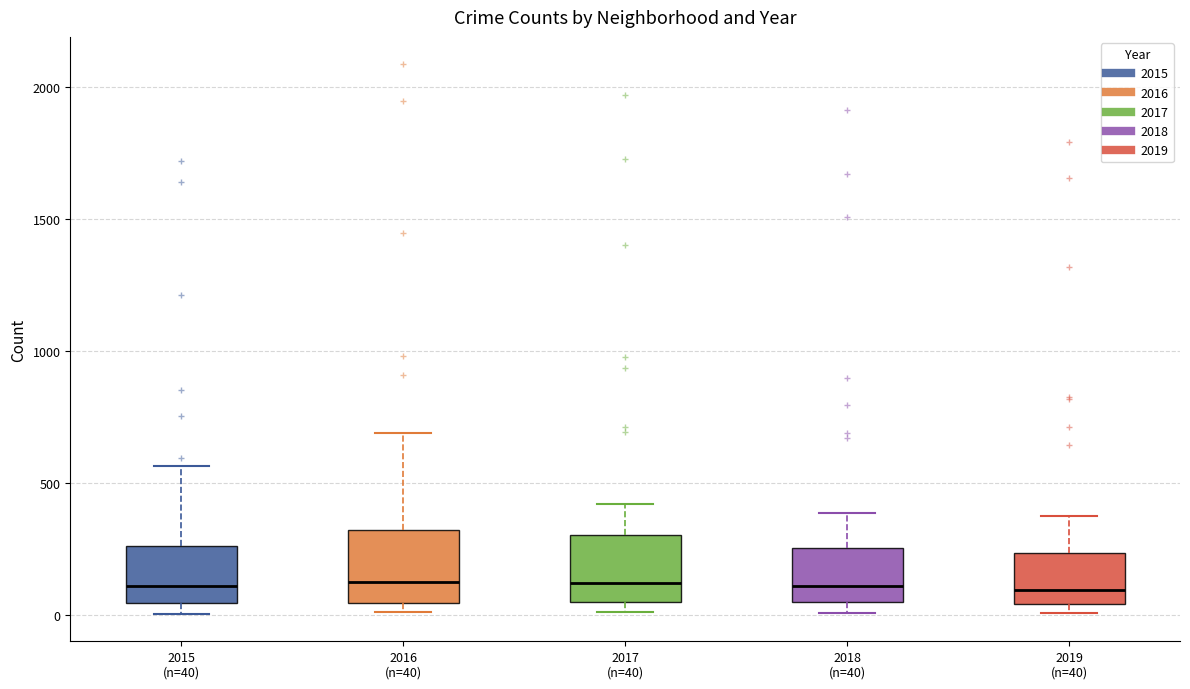

Where does the median line of the box for 2019 (n=40) sit on the y-axis? The values are not printed on the chart, so give them approximately, as read against the axis.

100